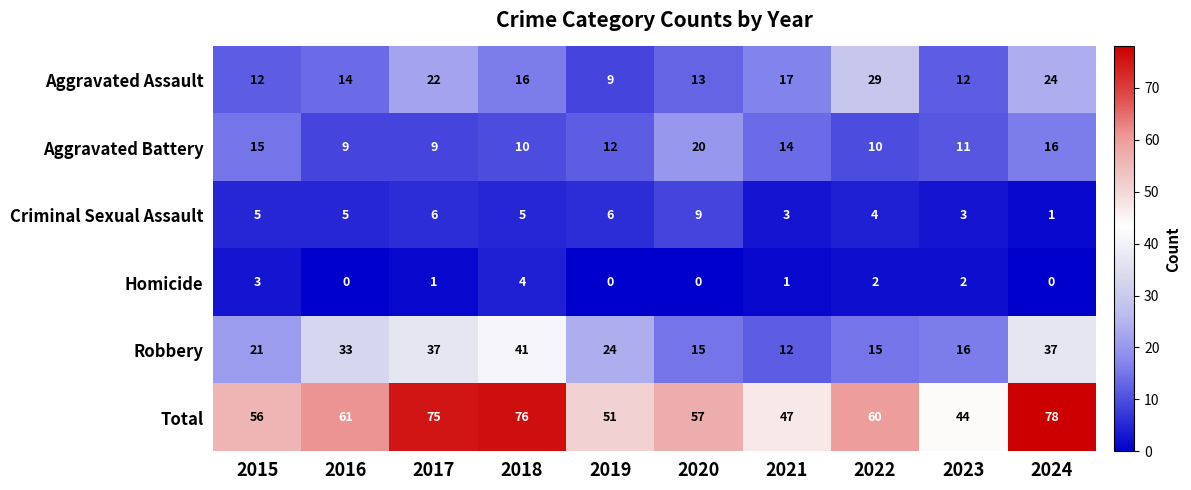

Rank the series at 2022 from highest to lowest value.

Total, Aggravated Assault, Robbery, Aggravated Battery, Criminal Sexual Assault, Homicide